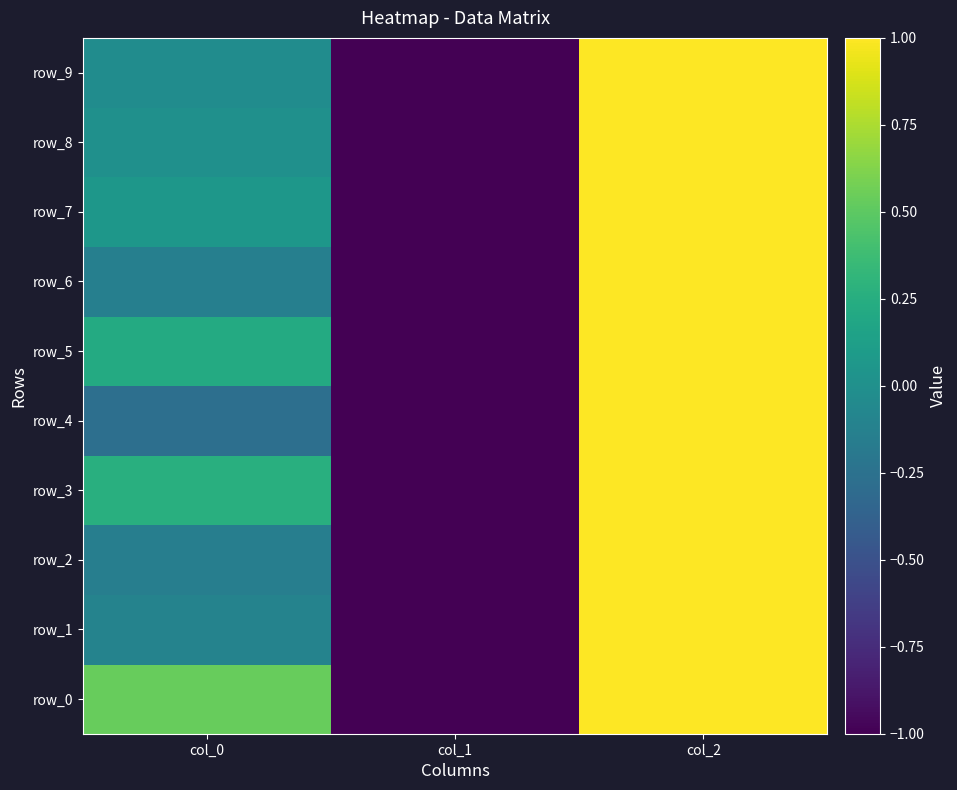

What is the maximum value for row_5?

1.0